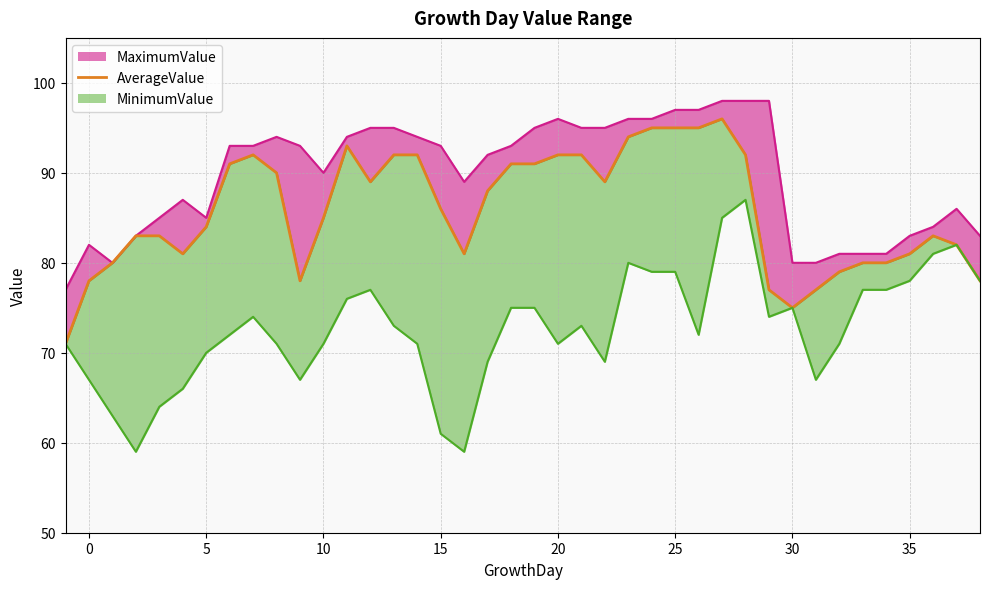

Reading left to right, list all the values displayed in this chart.

71	78	80	83	83	81	84	91	92	90	78	85	93	89	92	92	86	81	88	91	91	92	92	89	94	95	95	95	96	92	77	75	77	79	80	80	81	83	82	78